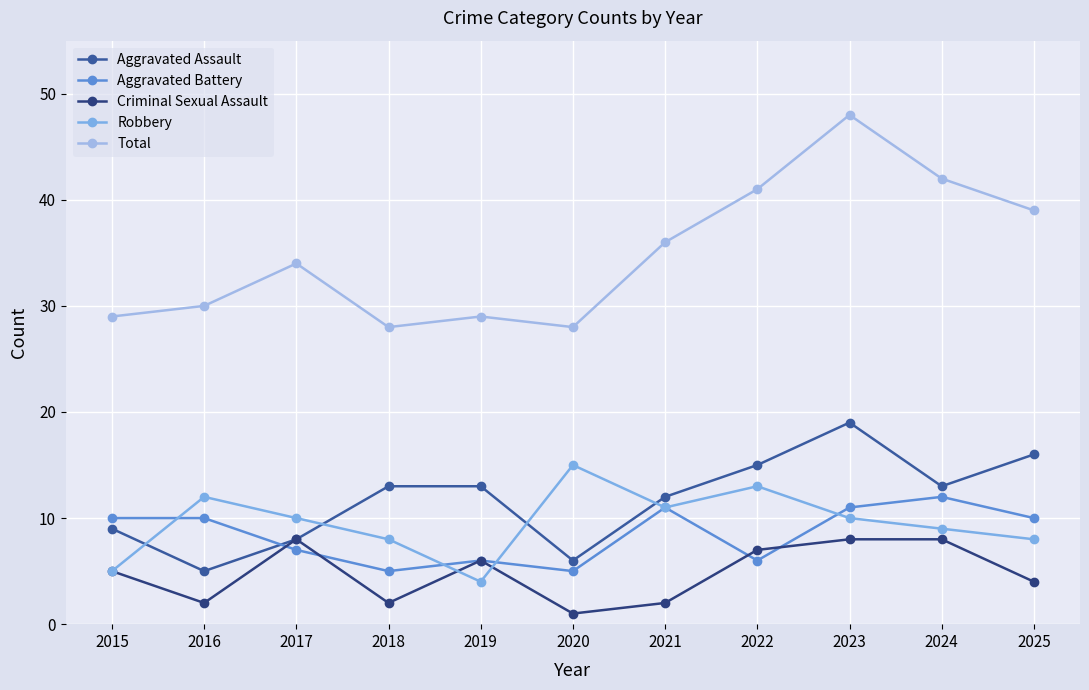

Does the chart display data point markers on the line(s)?

Yes